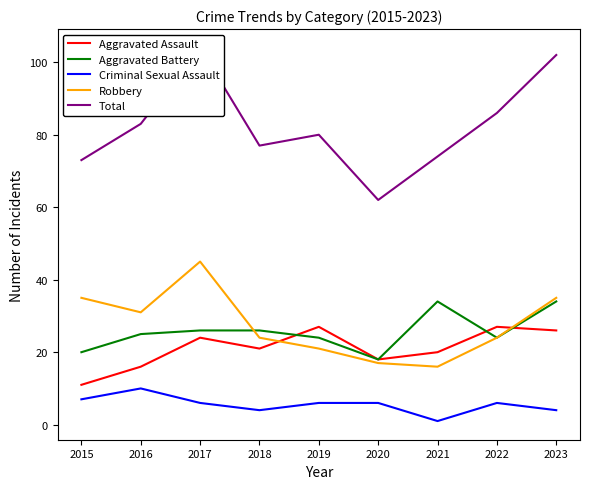

What is the smallest value displayed?

1